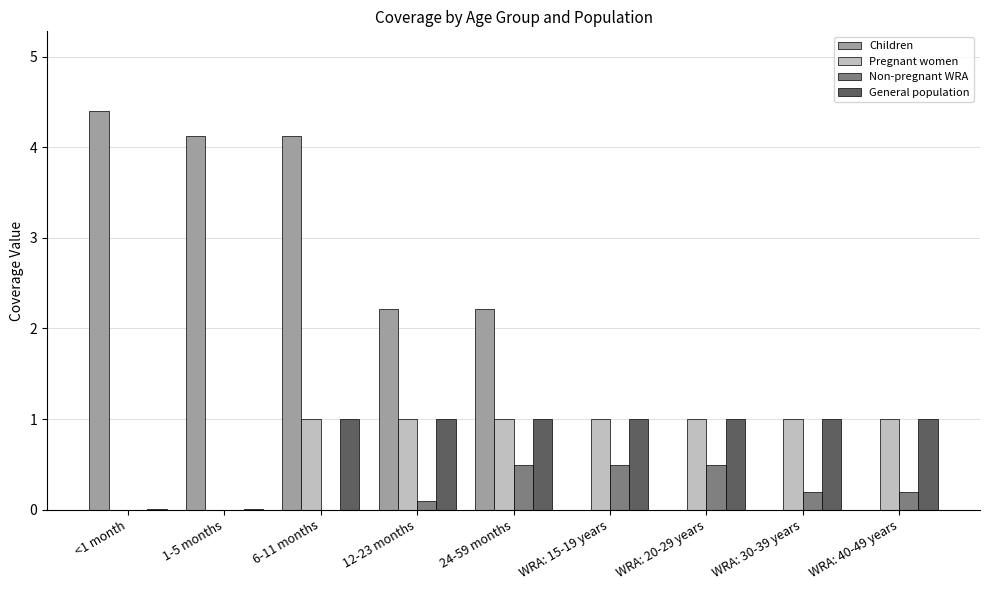

At which category is the sum across all series the highest?

6-11 months